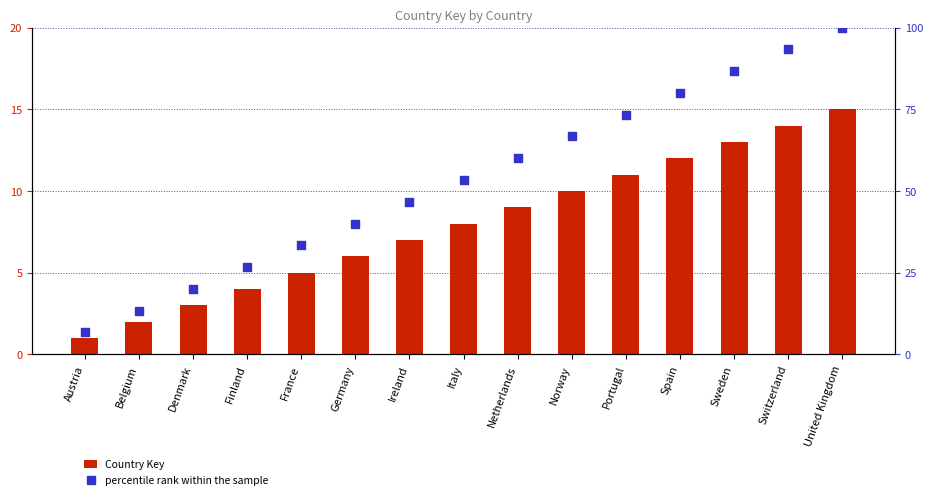

What are all the series names shown in the legend?

Country Key, percentile rank within the sample